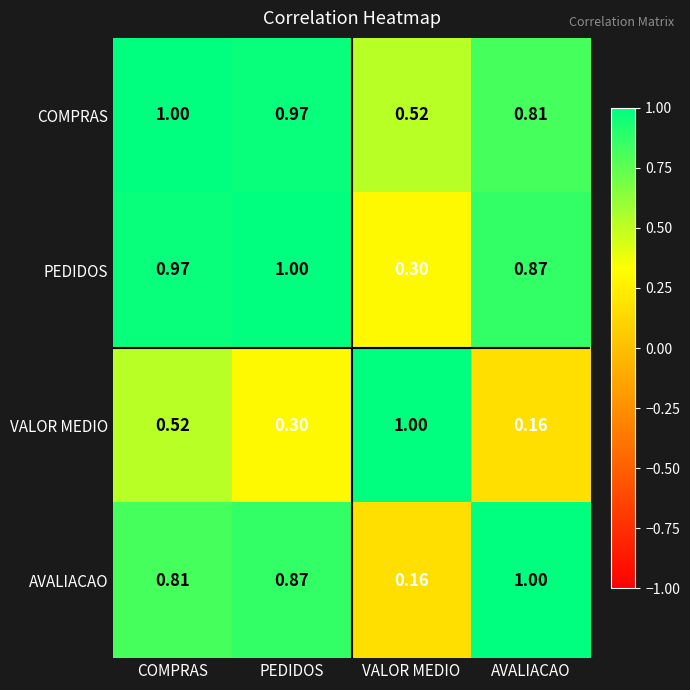

At PEDIDOS, list the series in order from smallest to largest.

VALOR MEDIO, AVALIACAO, COMPRAS, PEDIDOS